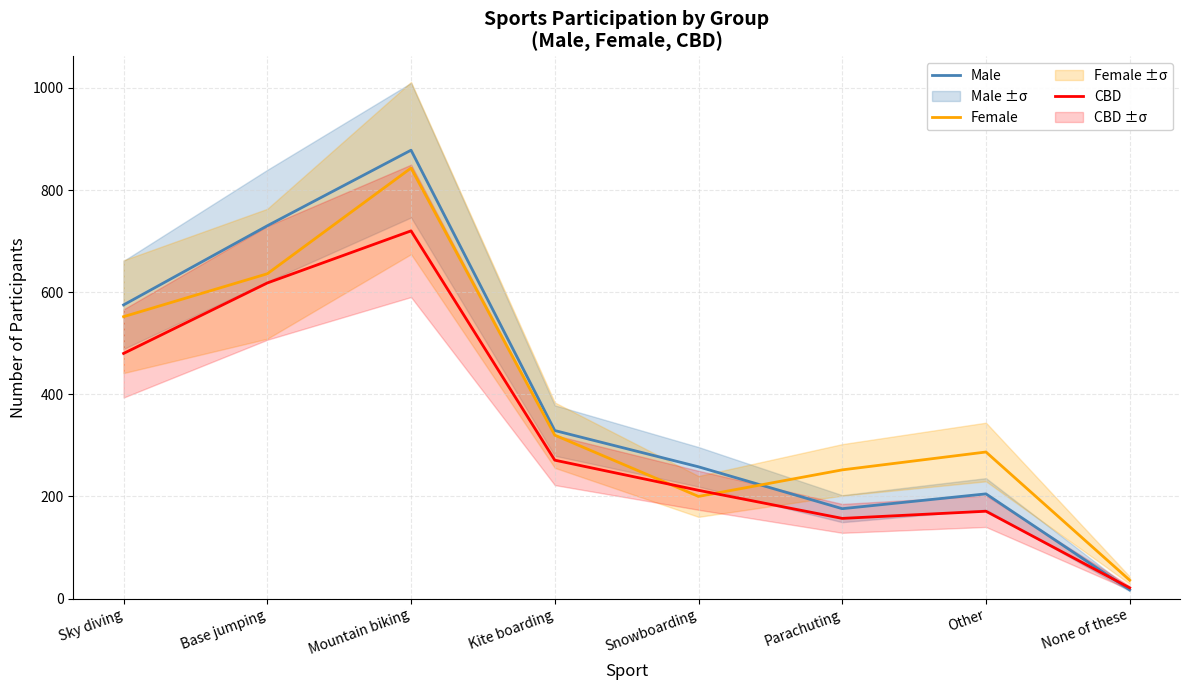

How many data points does each series have?

8